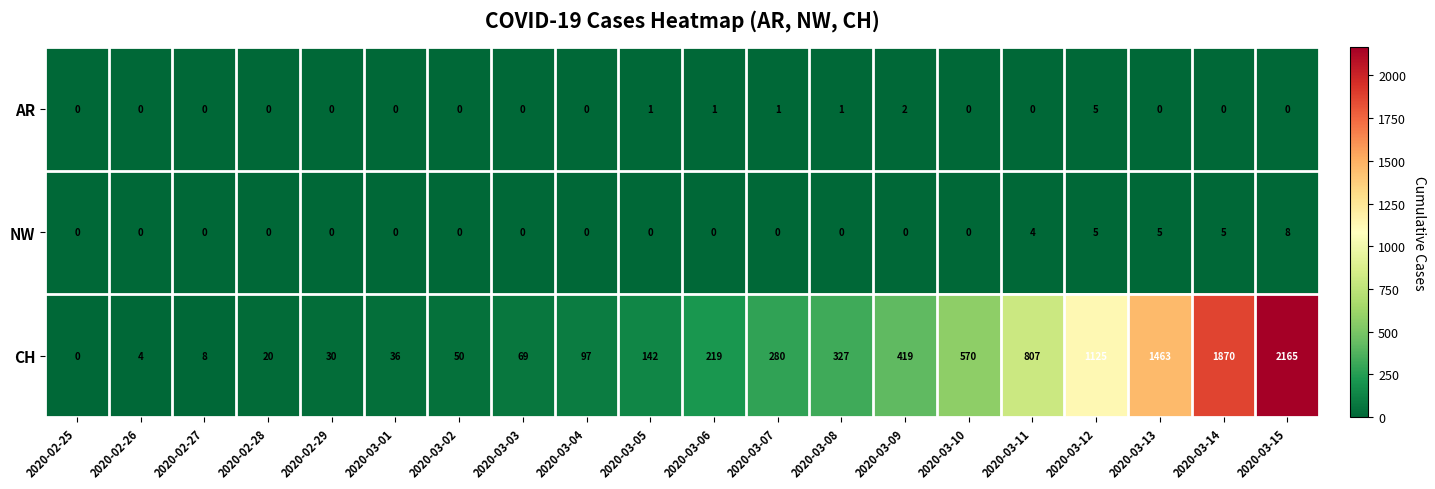

Which series changed the most between 2020-03-02 and 2020-03-07?

CH